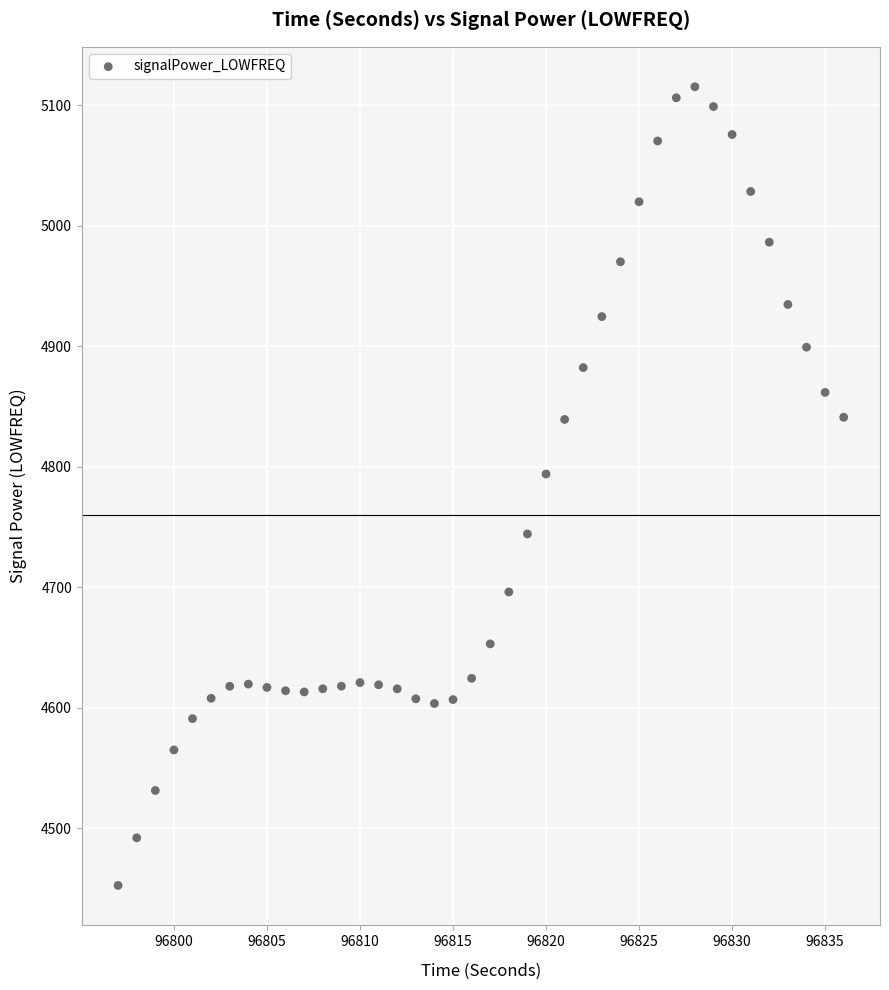

What is the range of X values (max minus min)?

39.0